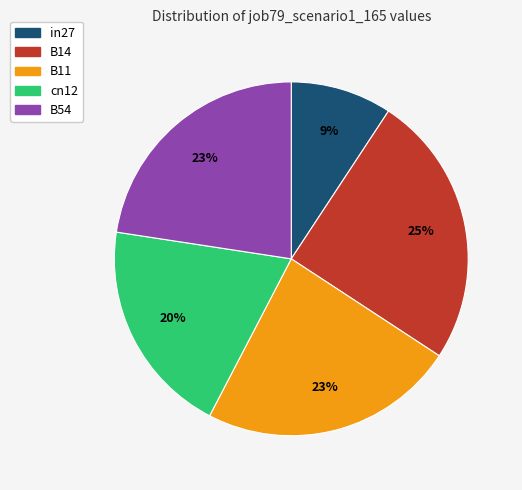

What percentage is the B11 slice, to the nearest percent?

23%